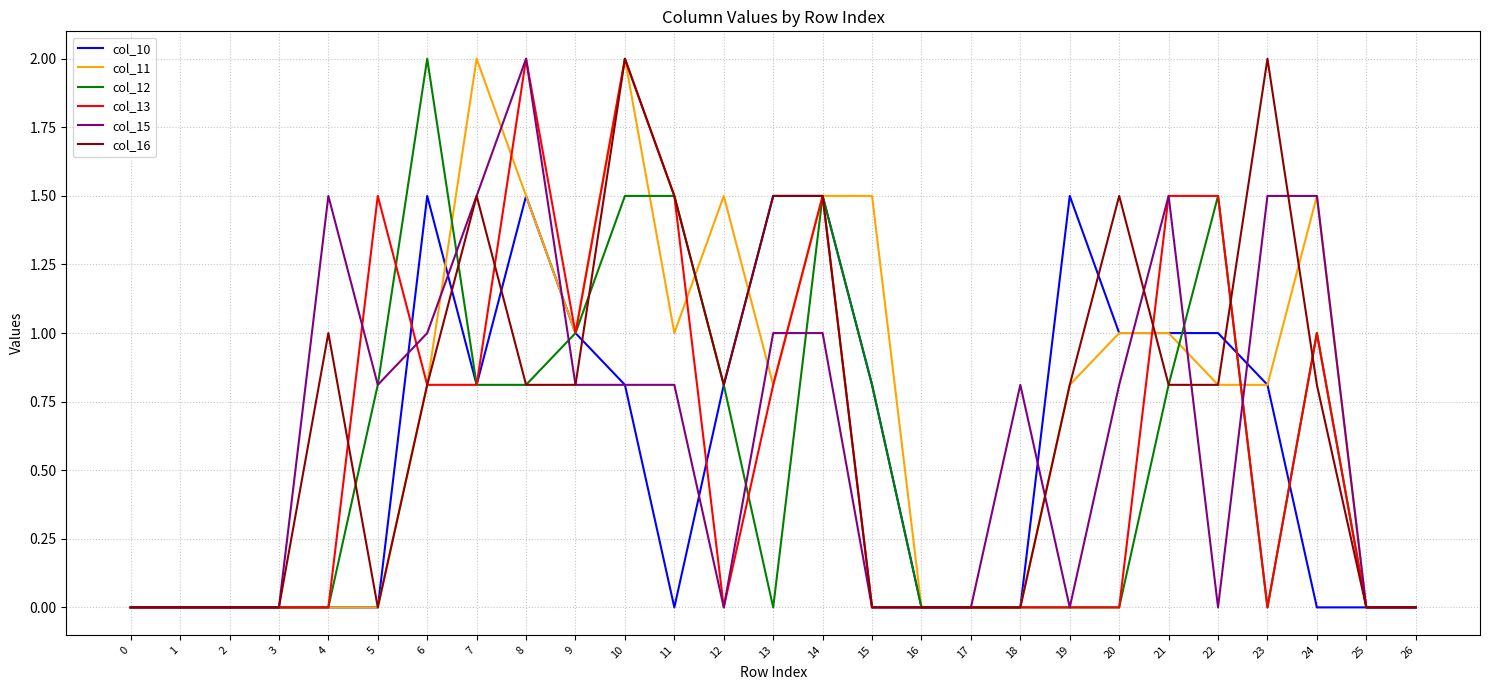

What is the maximum value shown in the chart?

2.0